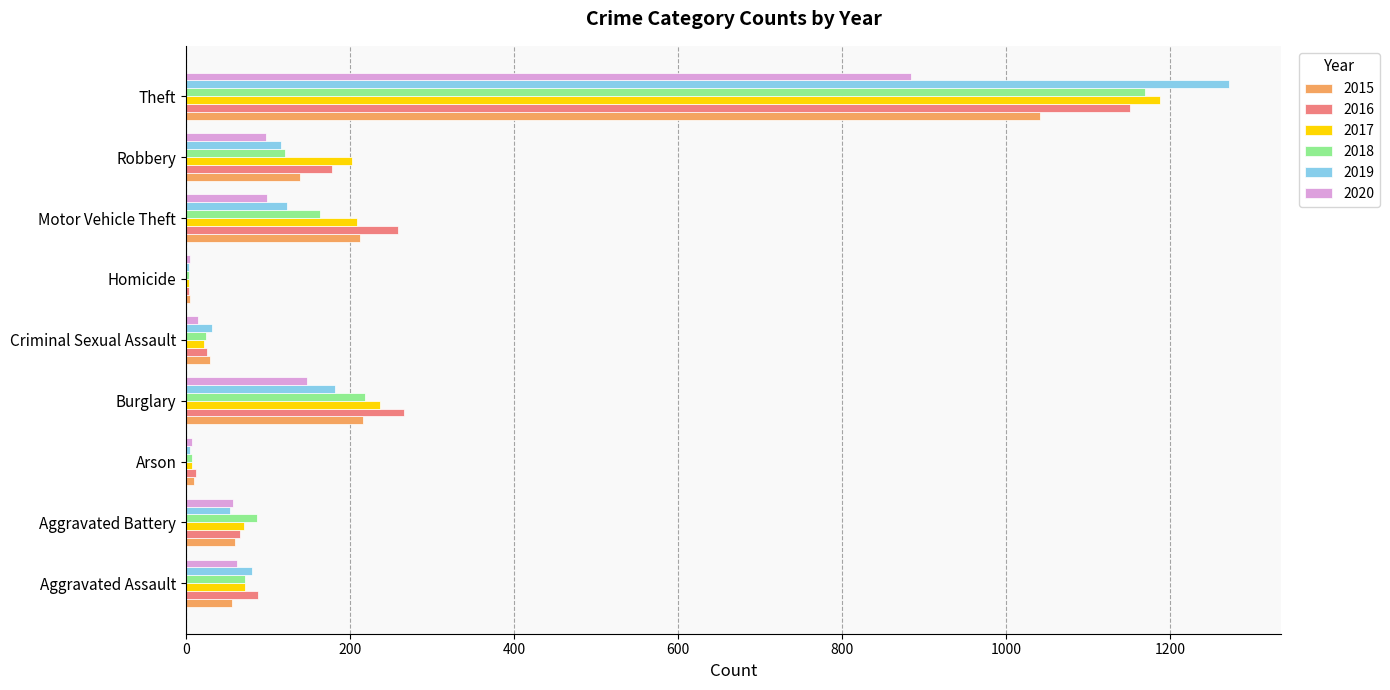

What is the sum of all 2015 values?

1768